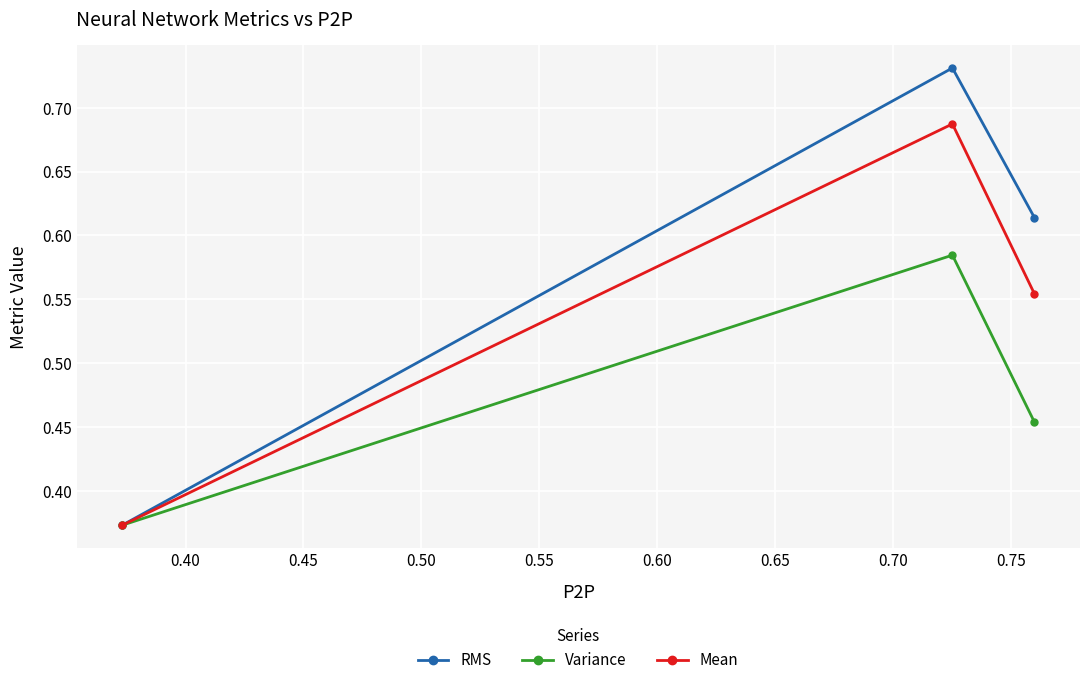

What is the average value of the Mean series?

0.5